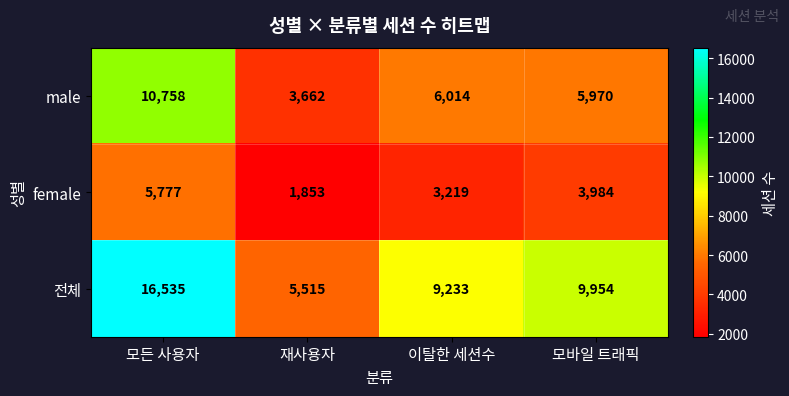

Reading left to right, list all the values displayed in this chart.

male: 10758	3662	6014	5970
female: 5777	1853	3219	3984
전체: 16535	5515	9233	9954